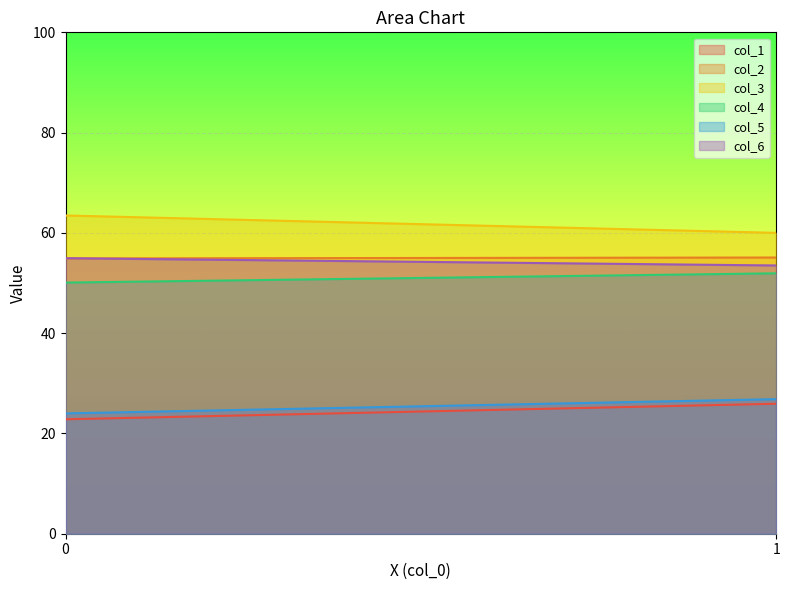

What is the value of the col_5 point at the 1st from the left?

24.0